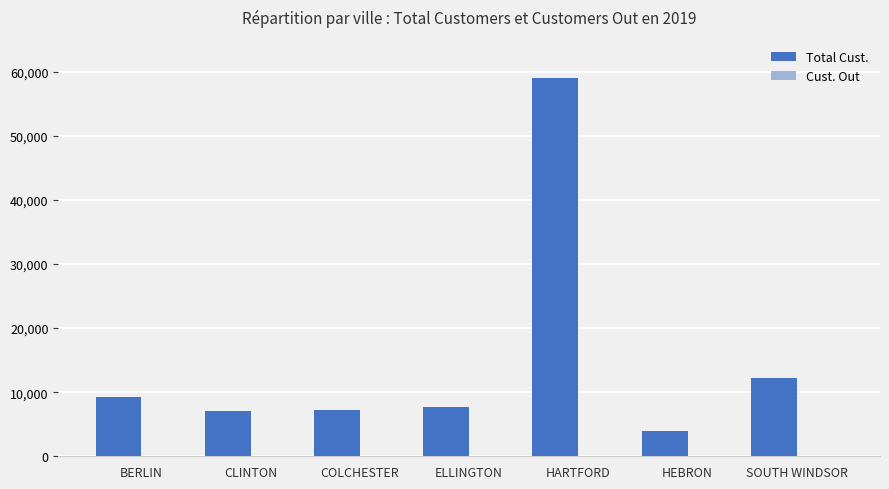

How many groups of bars are there?

7